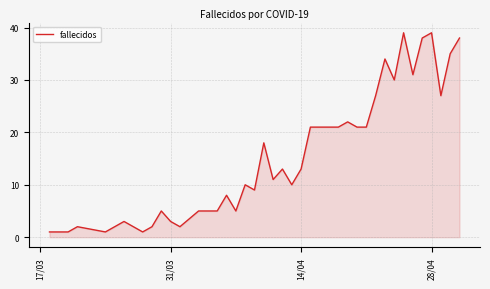

True or false: the data shows 5 at 31/03.

False